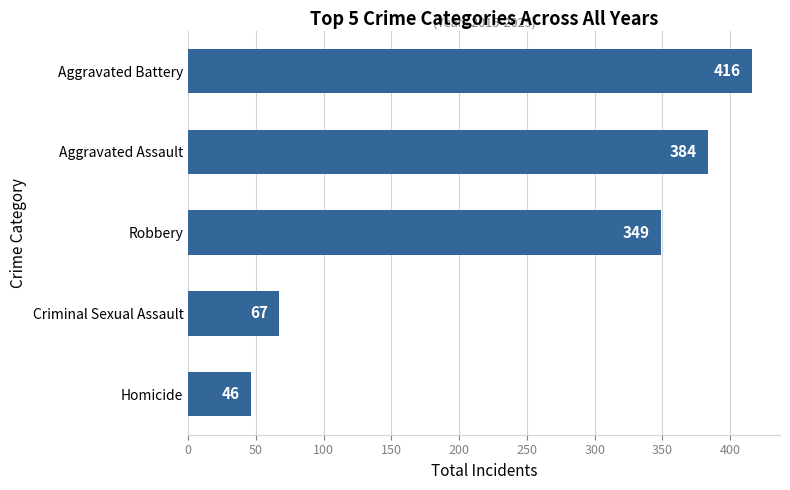

Which category has the highest value across all series?

Aggravated Battery